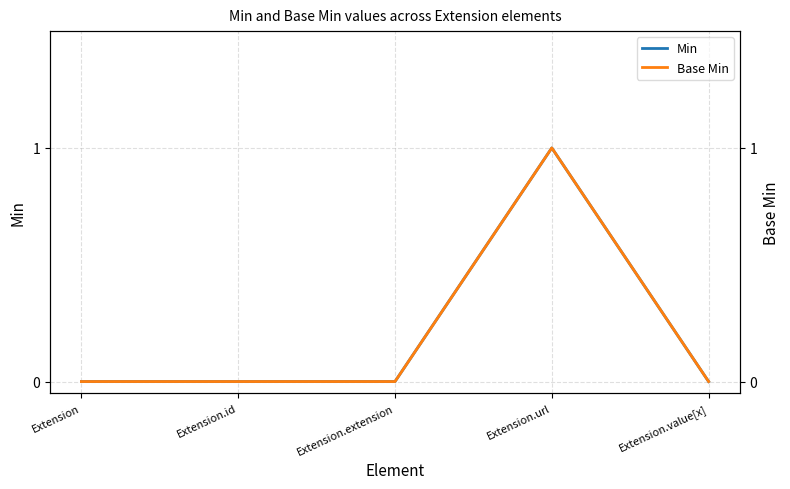

What position from the right is Extension.extension?

3